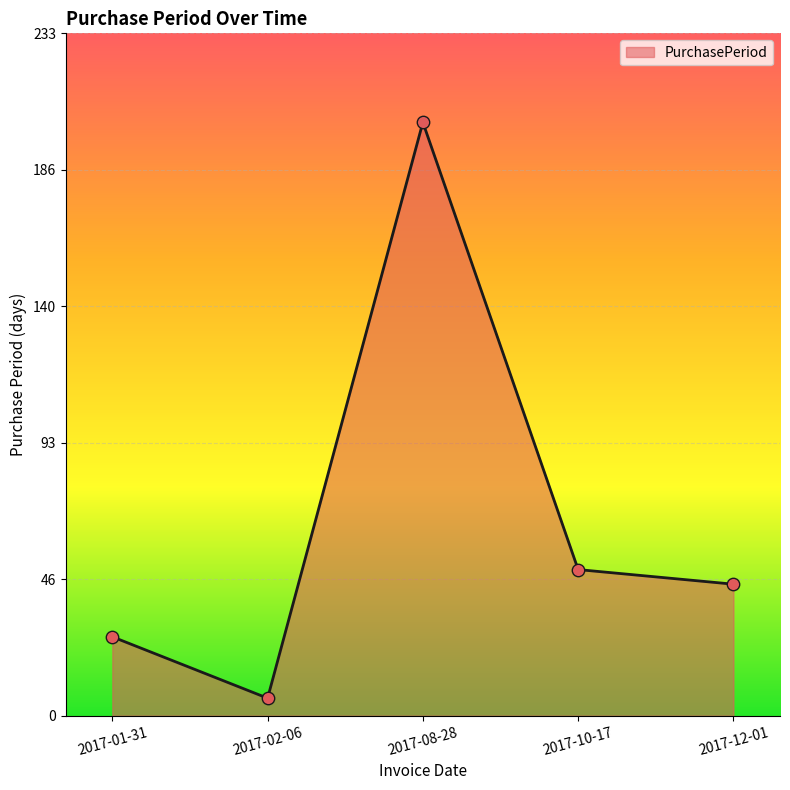

What is the change in value from 2017-02-06 to 2017-08-28?

+197